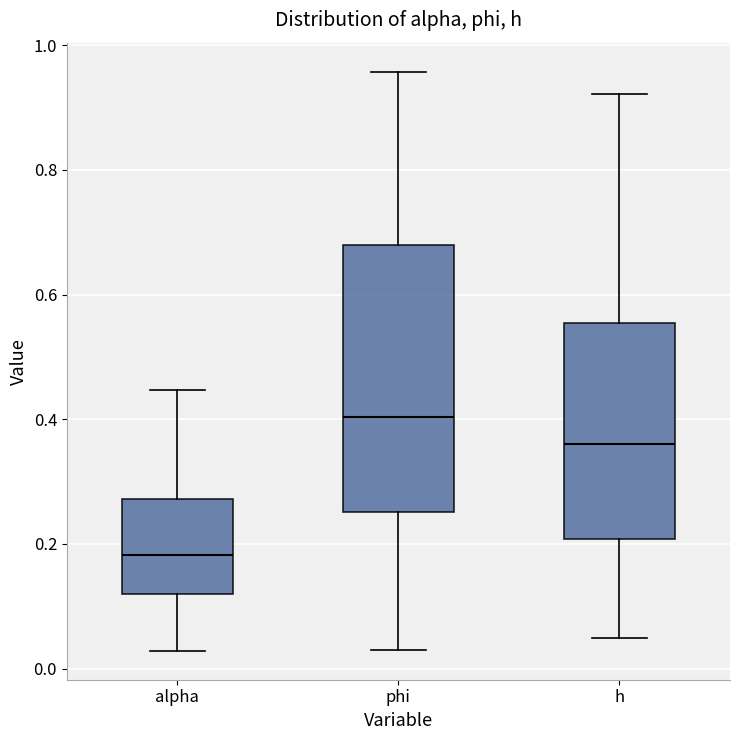

Reading left to right, transcribe this box plot: for each box, give where its median line is, the range the box spans, and where its two whiskers end, as read against the y-axis. The values are not printed on the chart, so give them approximately, as read against the axis.

alpha: median 0.18, box 0.12 to 0.28, whiskers 0.02 to 0.44
phi: median 0.40, box 0.26 to 0.68, whiskers 0.02 to 0.96
h: median 0.36, box 0.20 to 0.56, whiskers 0.04 to 0.92